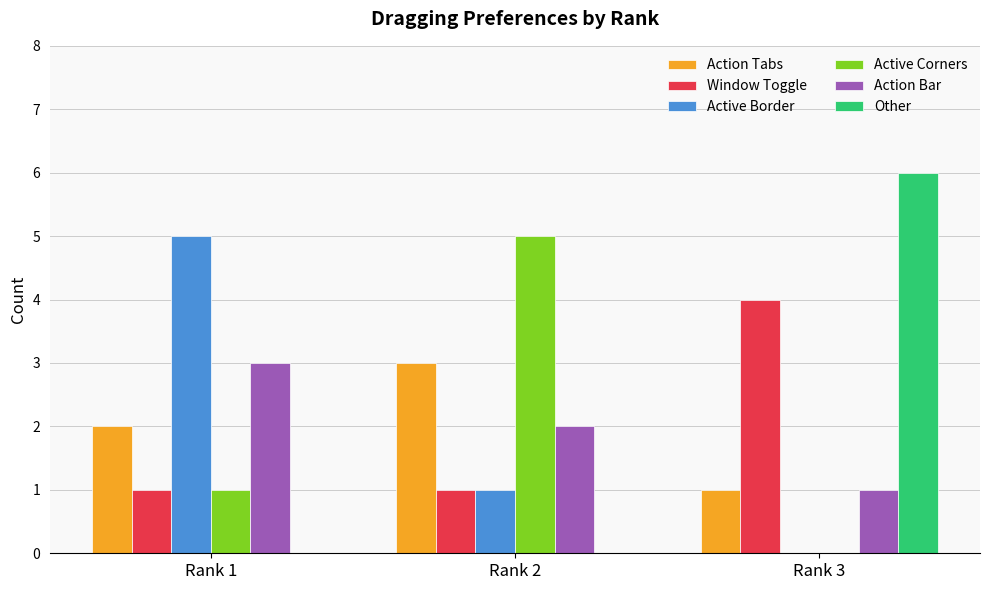

How many groups of bars are there?

3